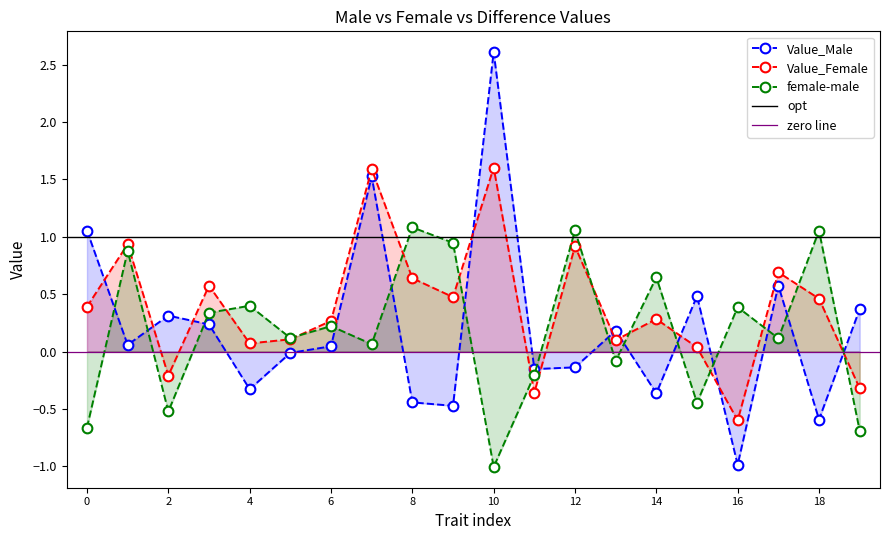

True or false: female-male has more than 1 interior local peaks.

True